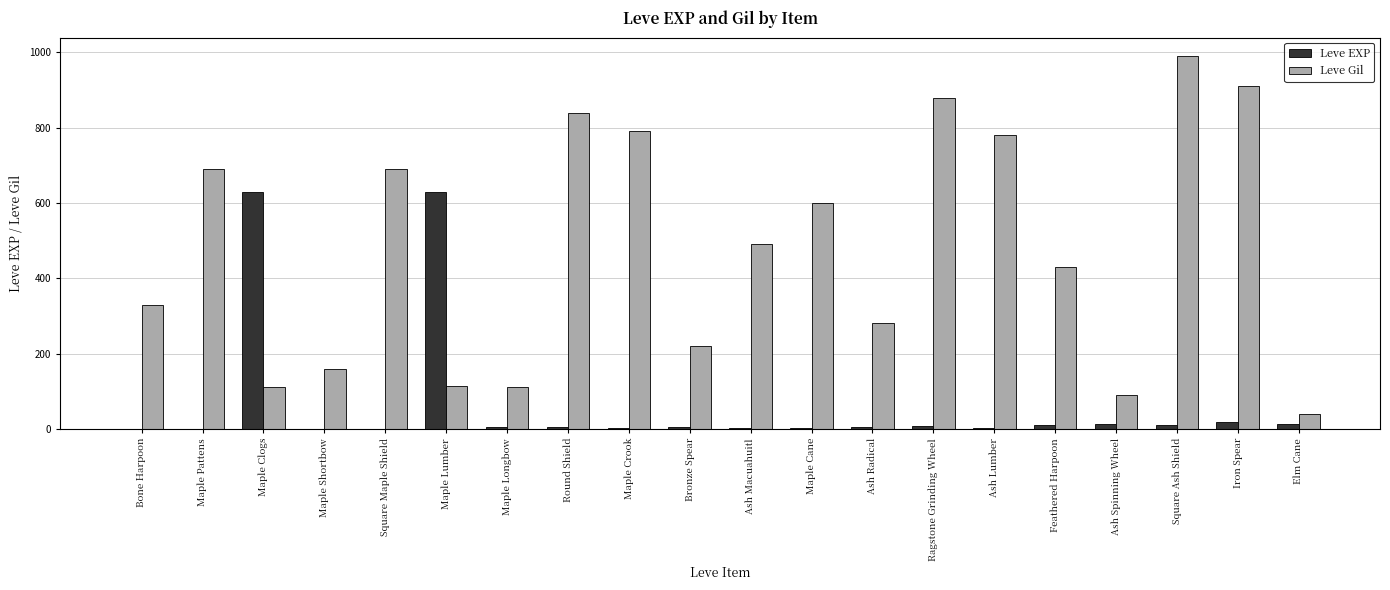

The Leve EXP series shows 7 at Ragstone Grinding Wheel. True or false?

True